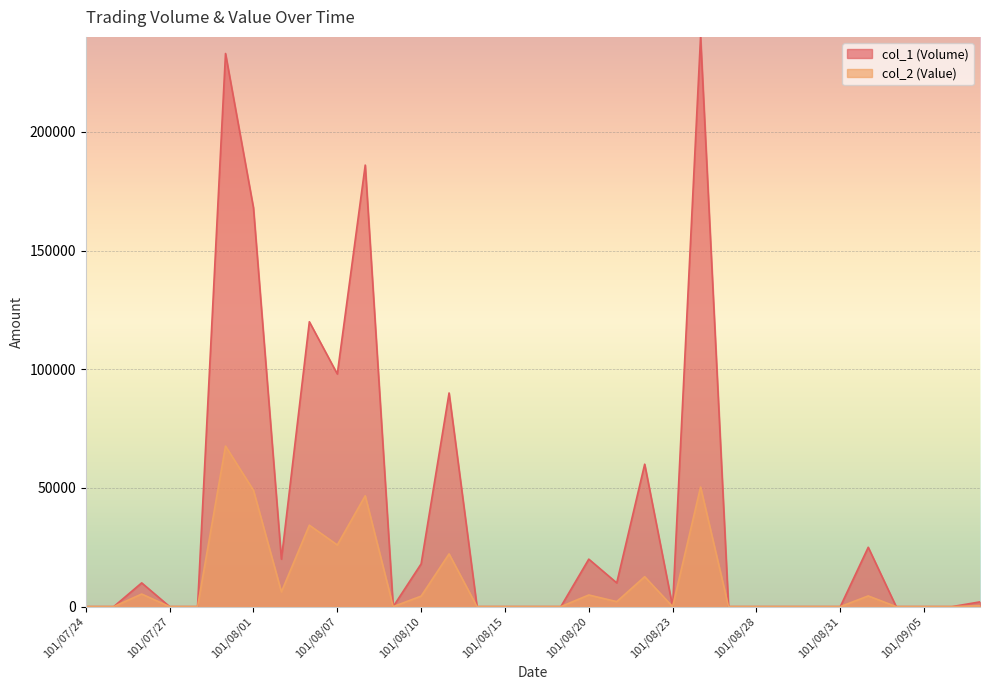

How many interior local peaks does the col_2 (Value) series have?

9